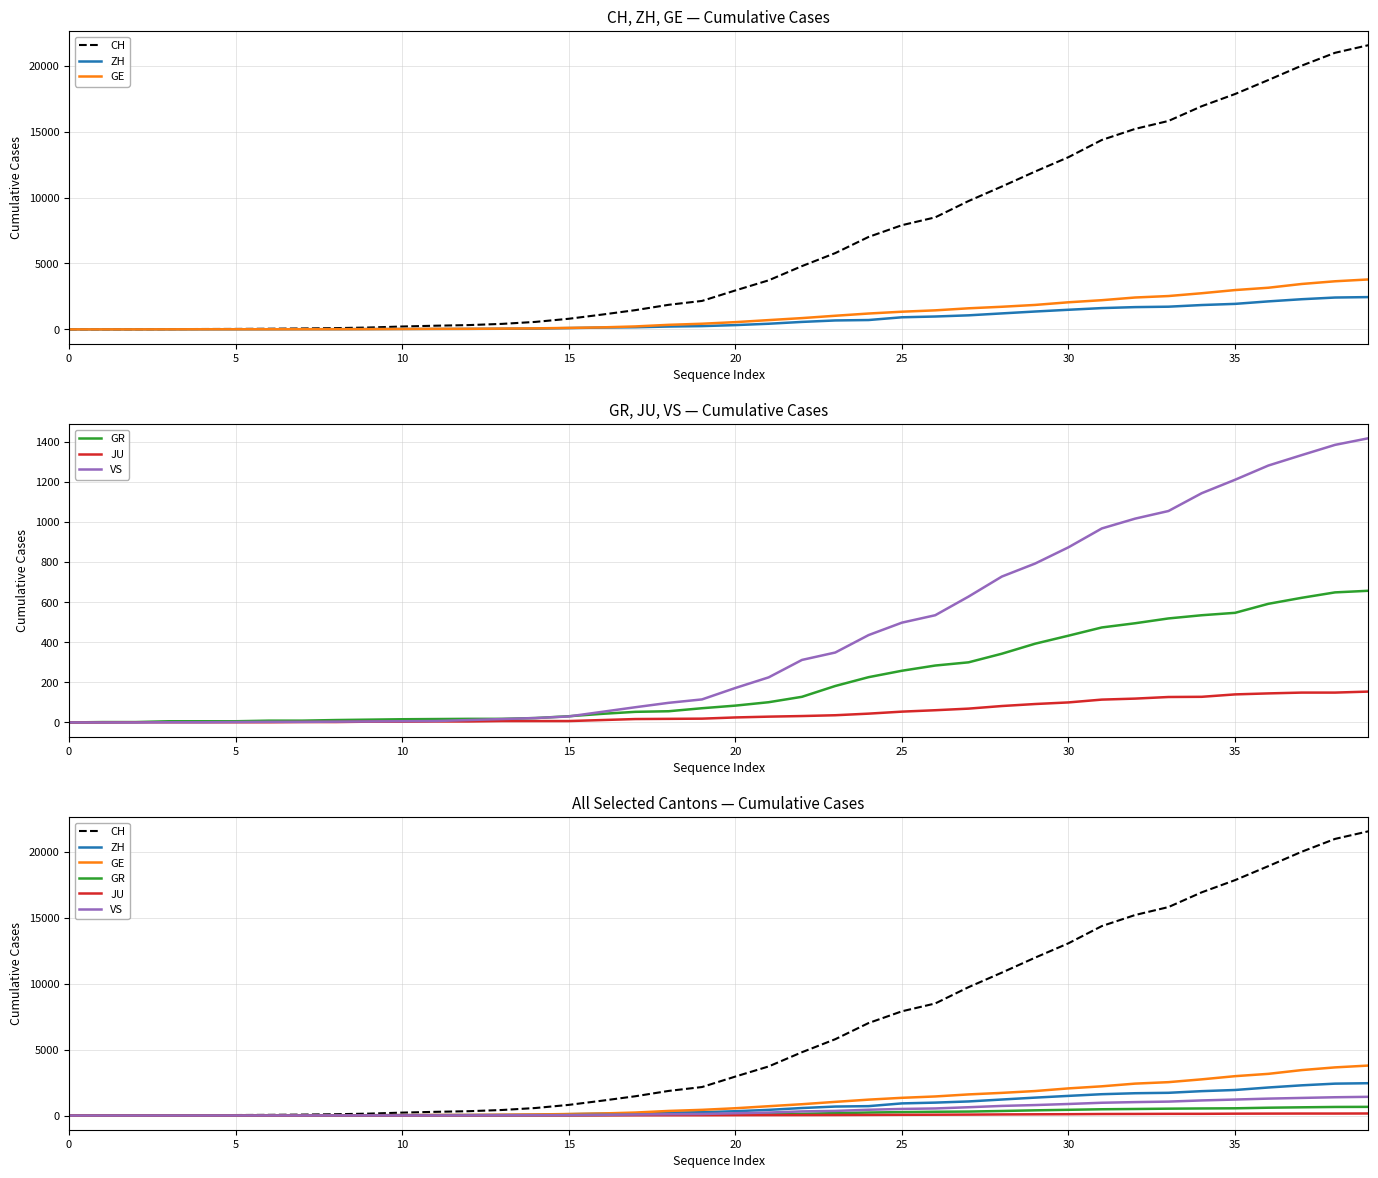

Which category has the highest value across all series?

39